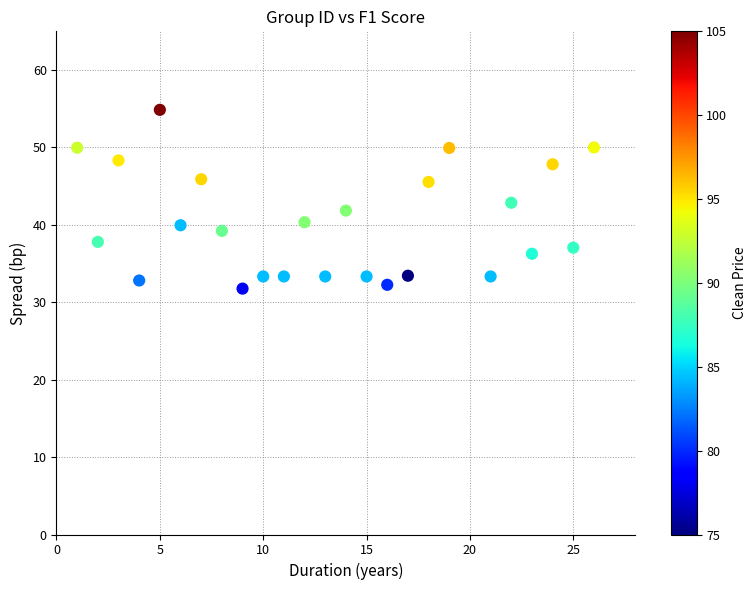

What is the range of X values (max minus min)?

25.0